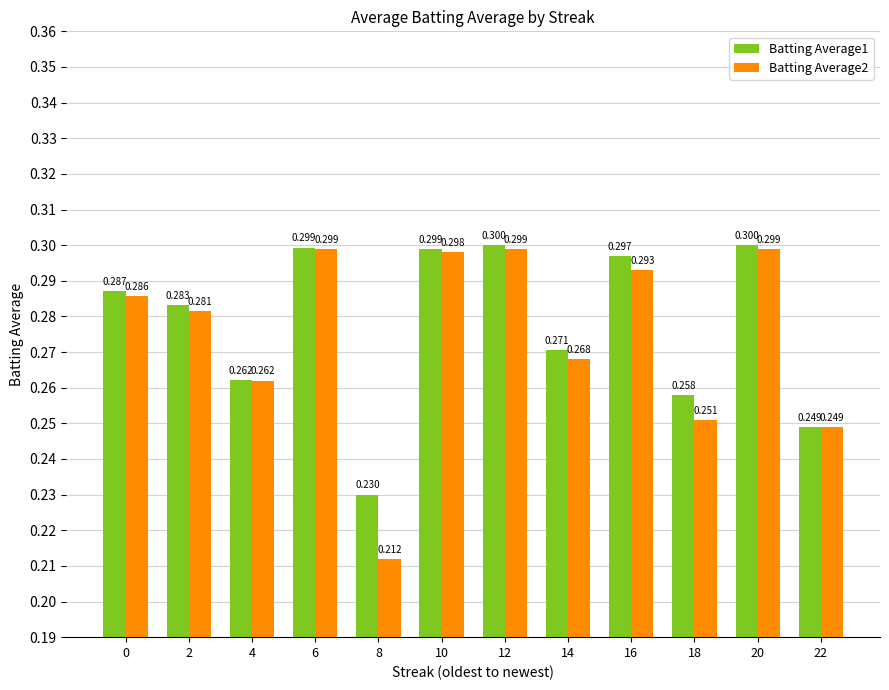

At which label is Batting Average1 closest to 0?

8